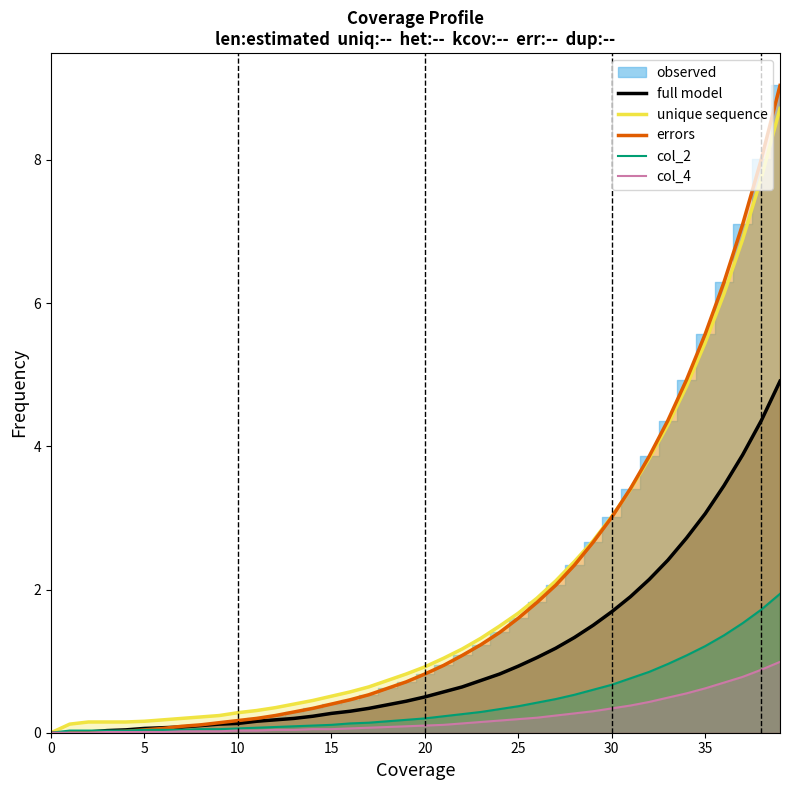

Where is full model nearest to the value 2?

31